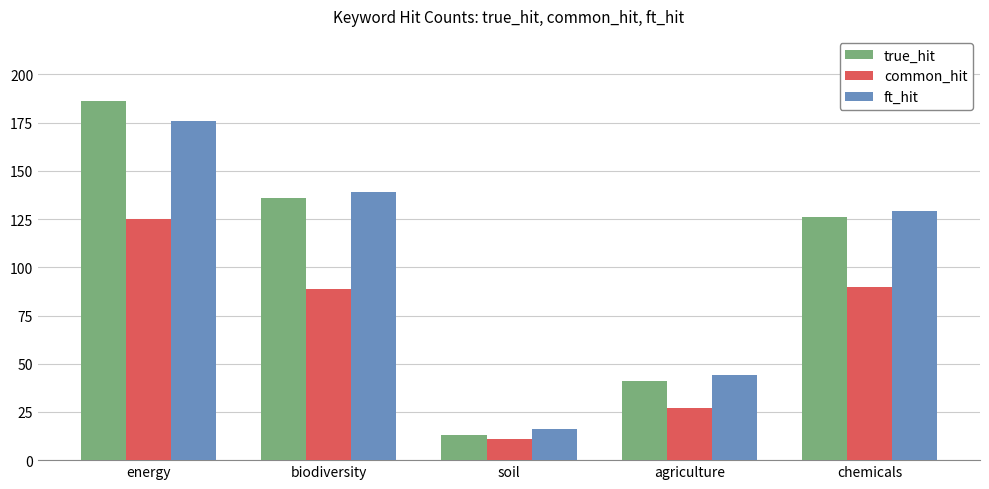

What is the label of the 3rd bar from the right?

soil